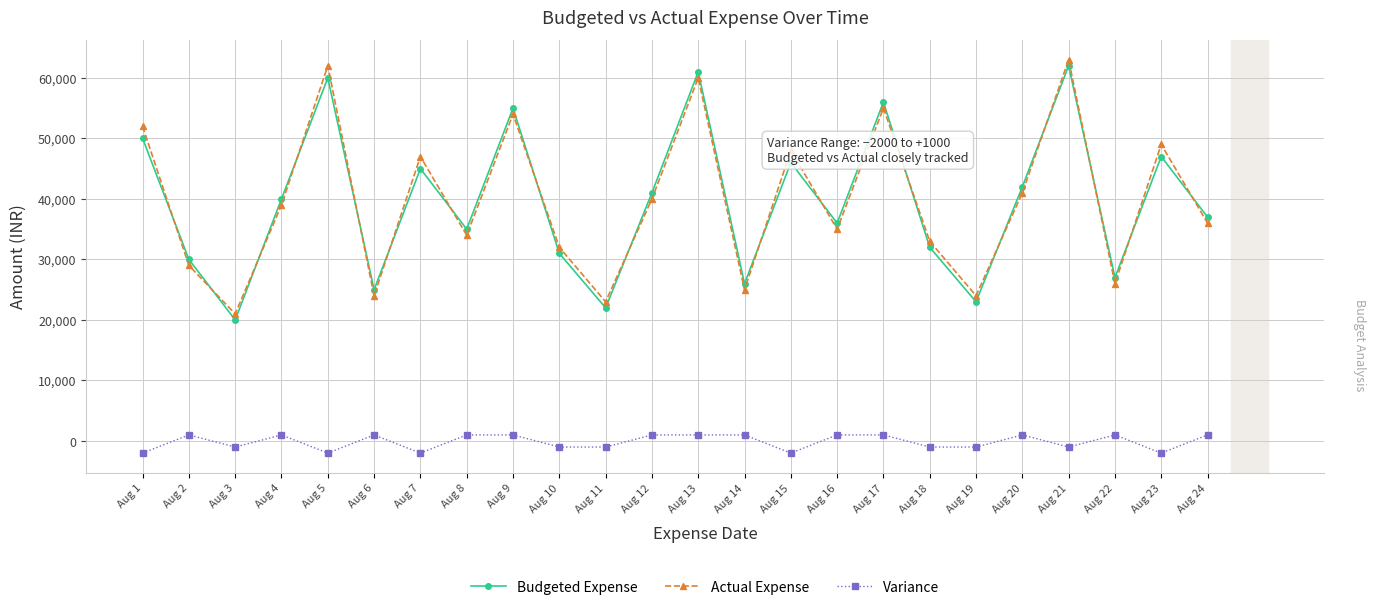

The Actual Expense series shows 48000 at Aug 15. True or false?

True